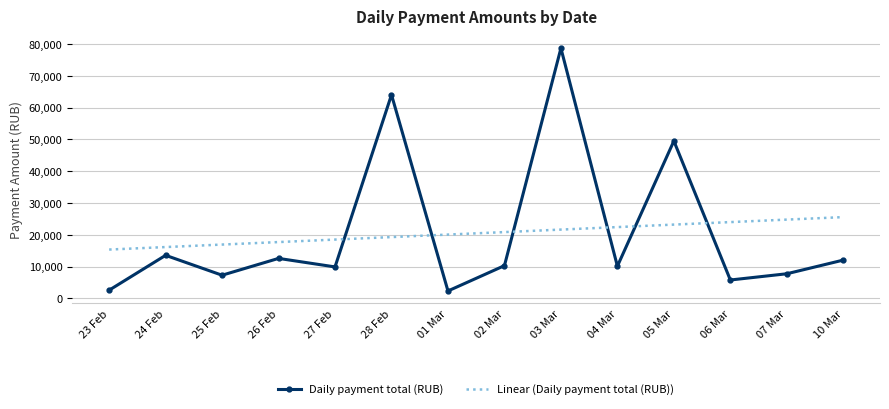

True or false: Linear (Daily payment total (RUB)) has more than 0 points higher than both neighbors.

False